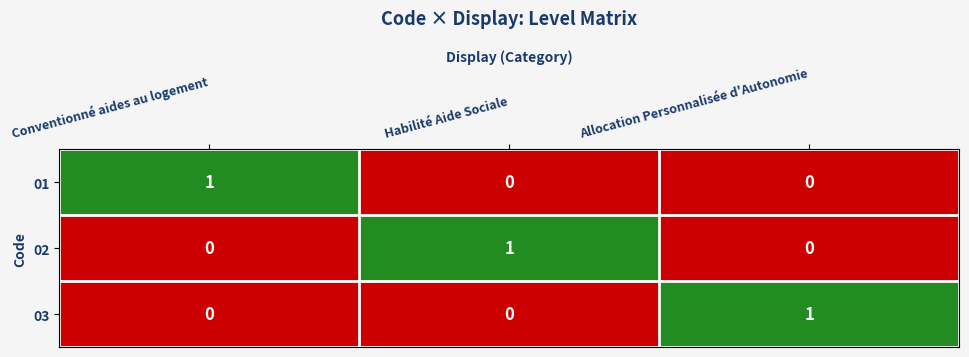

The value of 03 at Habilité Aide Sociale is -1. True or false?

False